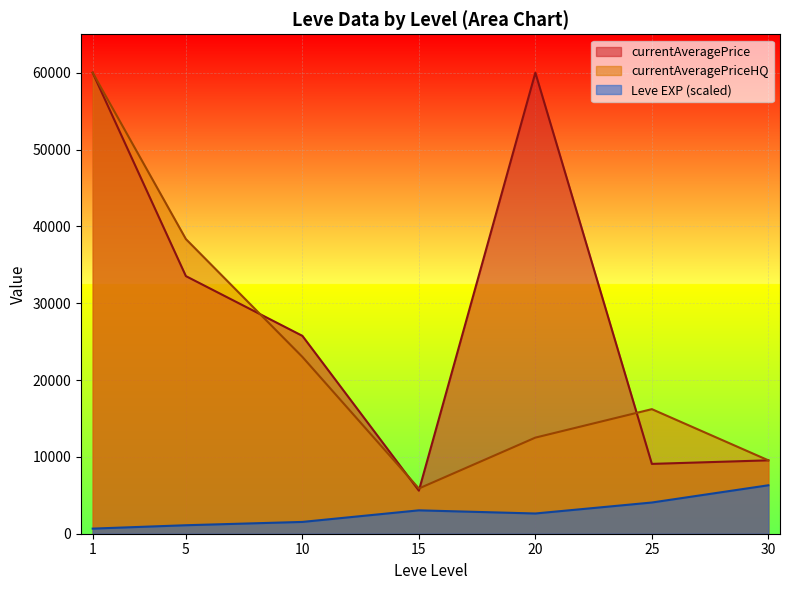

What is the total value across all series at 30?

25409.0